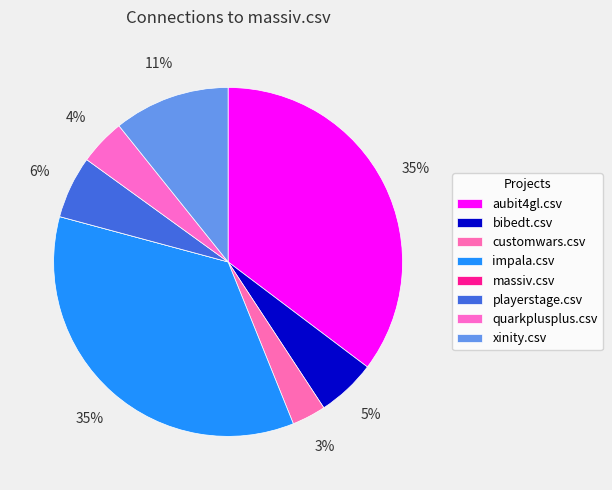

Does any single category account for the majority?

No